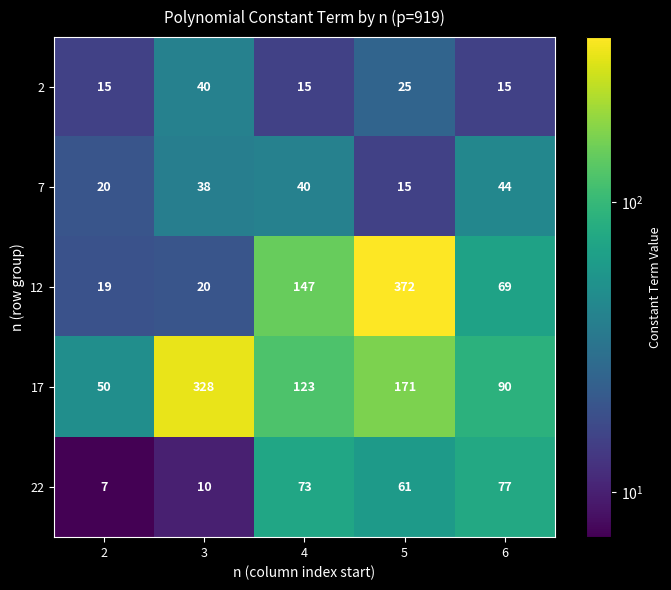

Which category has the highest value in the 12 series?

5